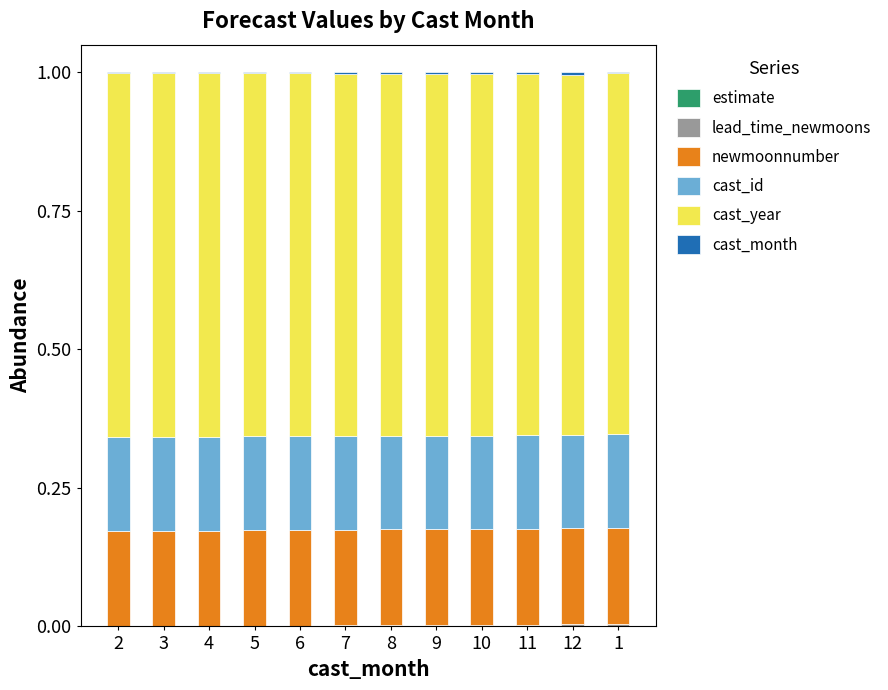

Are the bars grouped side by side (vs. stacked)?

No